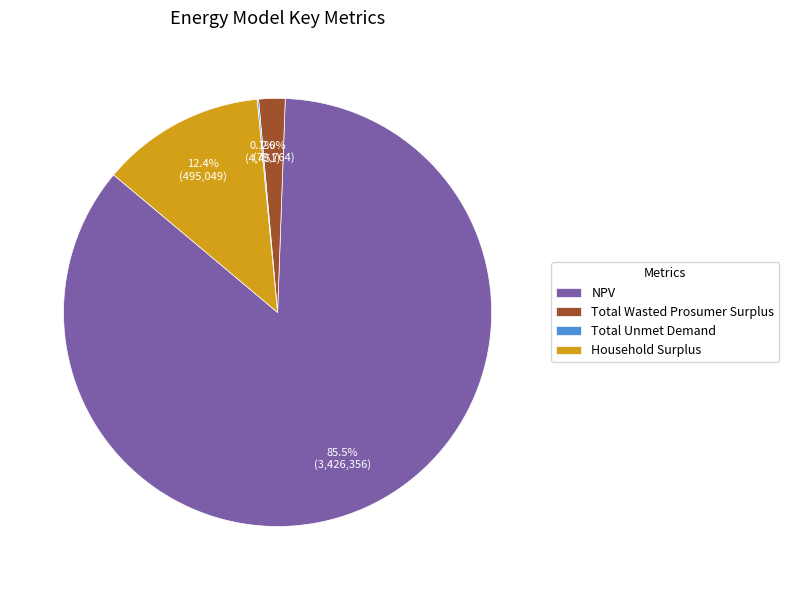

Combined, do Total Wasted Prosumer Surplus and Household Surplus account for over 50%?

No